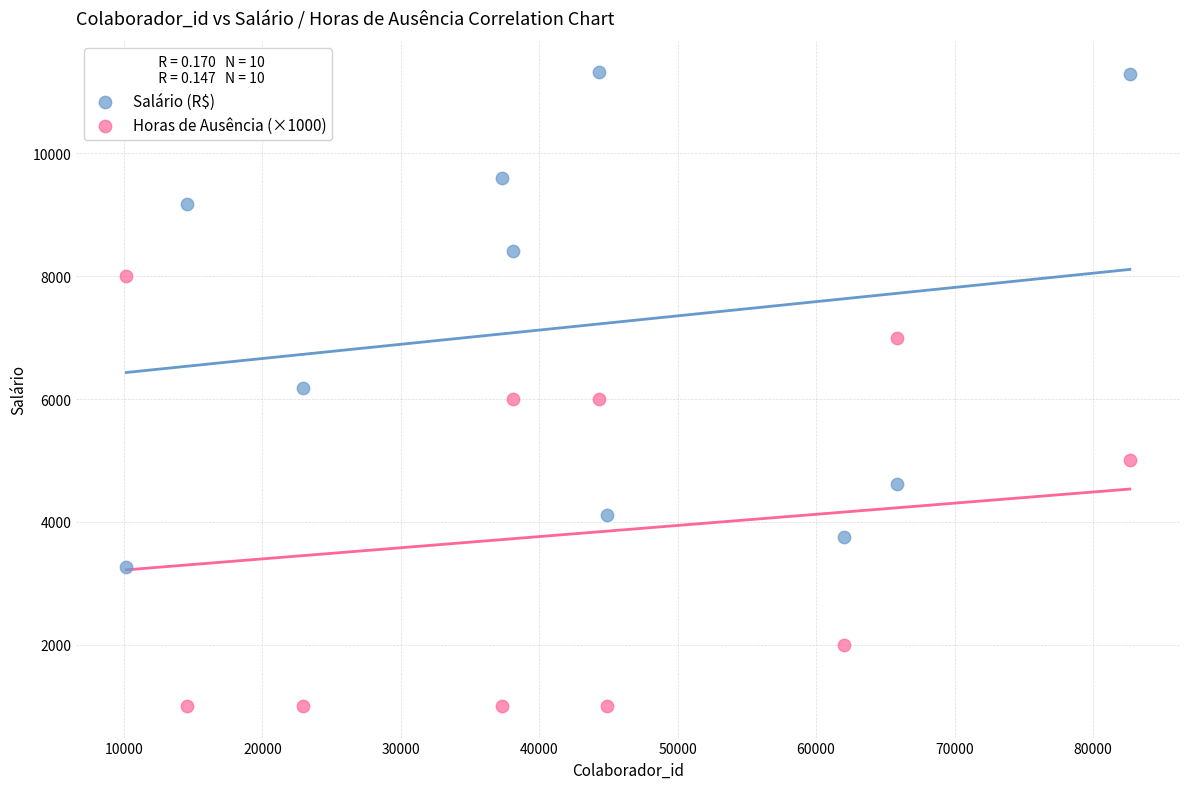

Which series reaches the minimum Y coordinate?

Horas de Ausência (×1000)